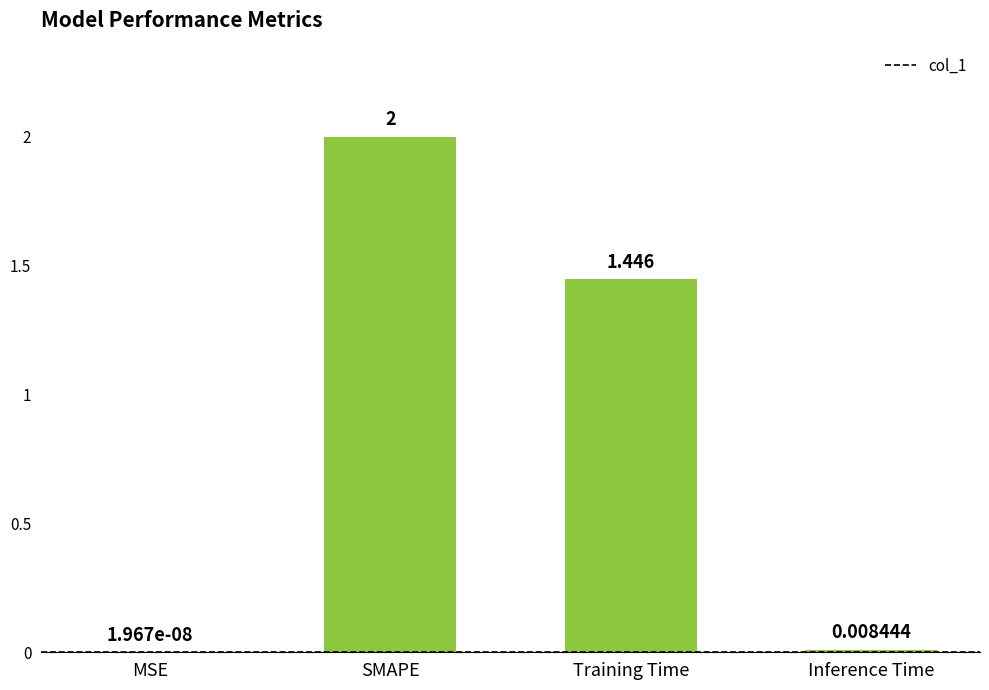

Where does the data first go above 1?

SMAPE